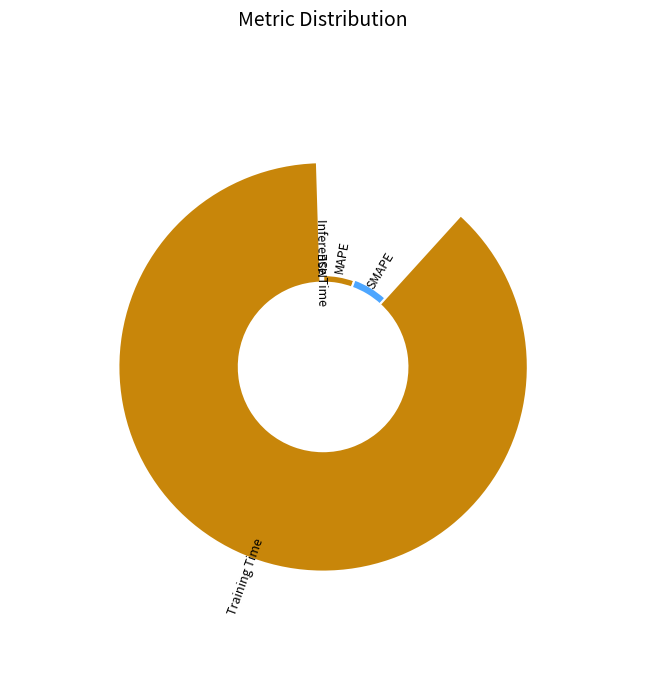

Rank the categories by value from highest to lowest.

Training Time, SMAPE, MAPE, Inference Time, MSE